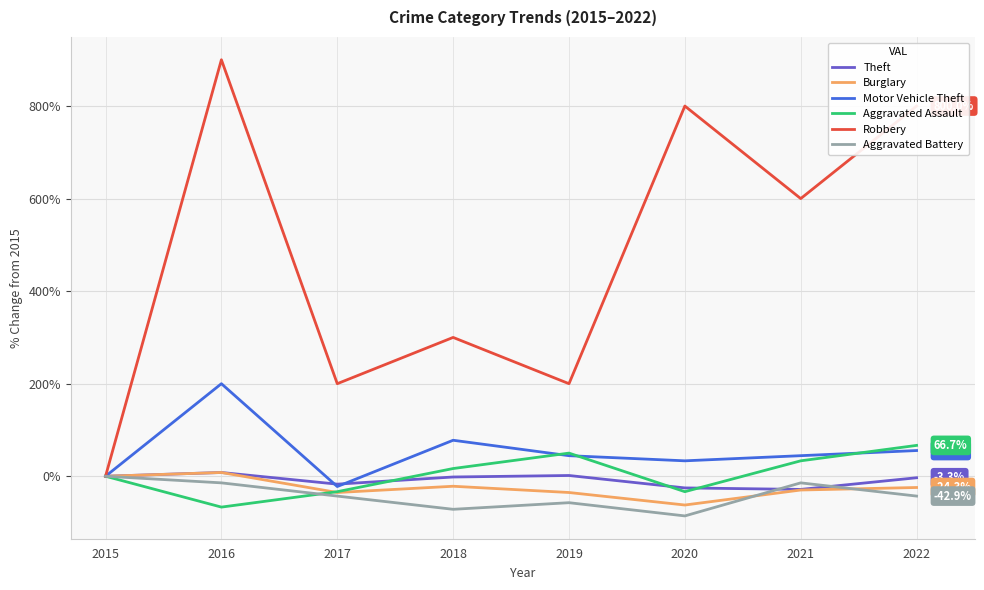

Which series changed the most between 2015 and 2020?

Robbery